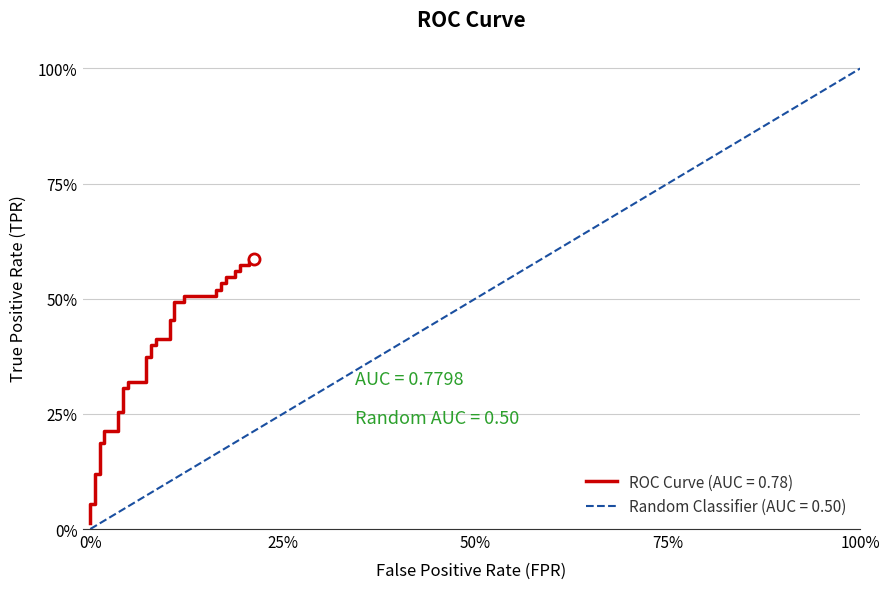

What is the sum of all values?

14.9